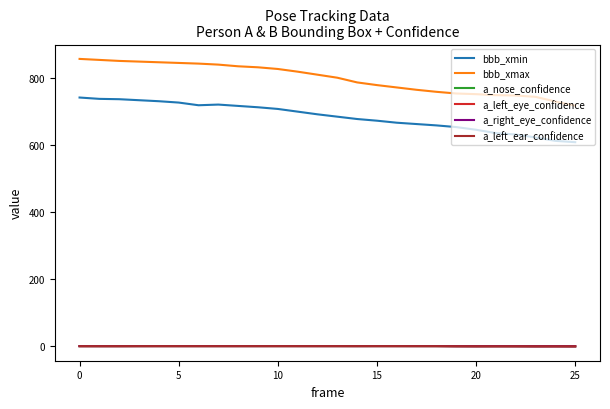

True or false: a_nose_confidence and bbb_xmin cross at least once.

False